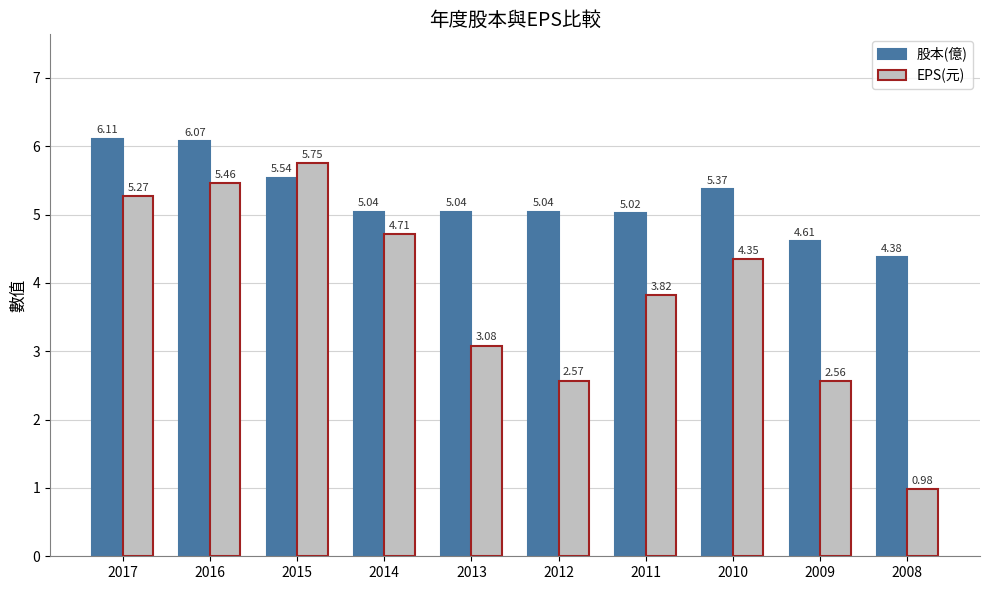

Which series changed the most between 2017 and 2012?

EPS(元)